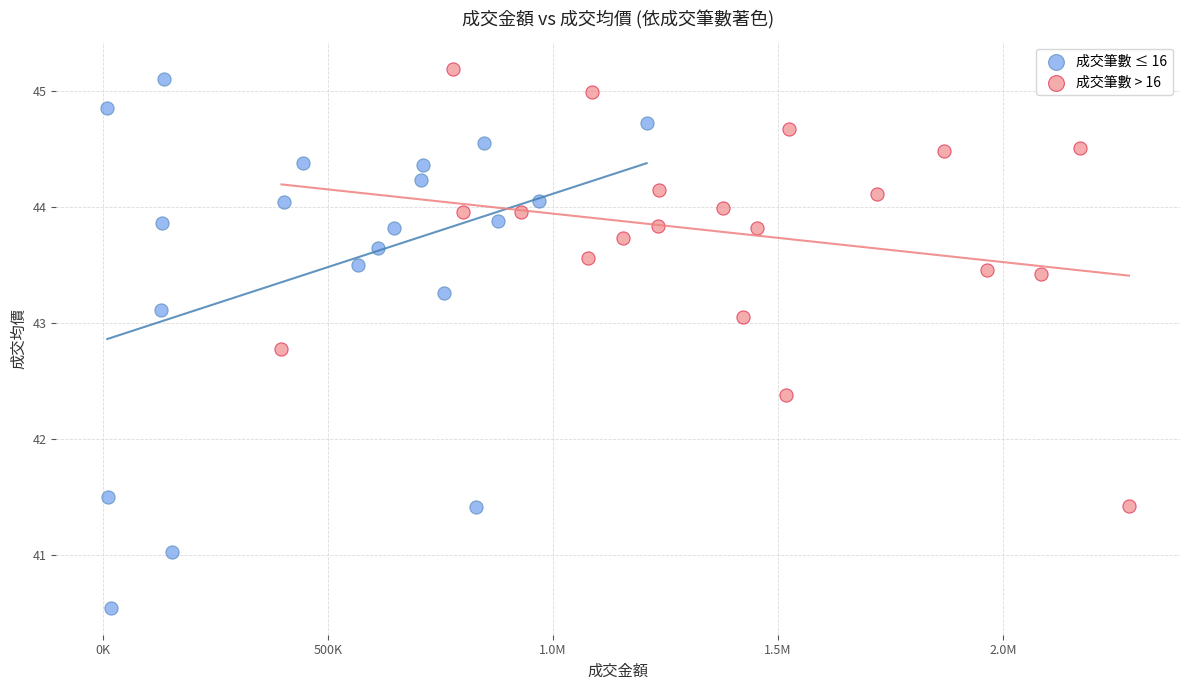

Which series has the largest Y range (max minus min)?

成交筆數 ≤ 16